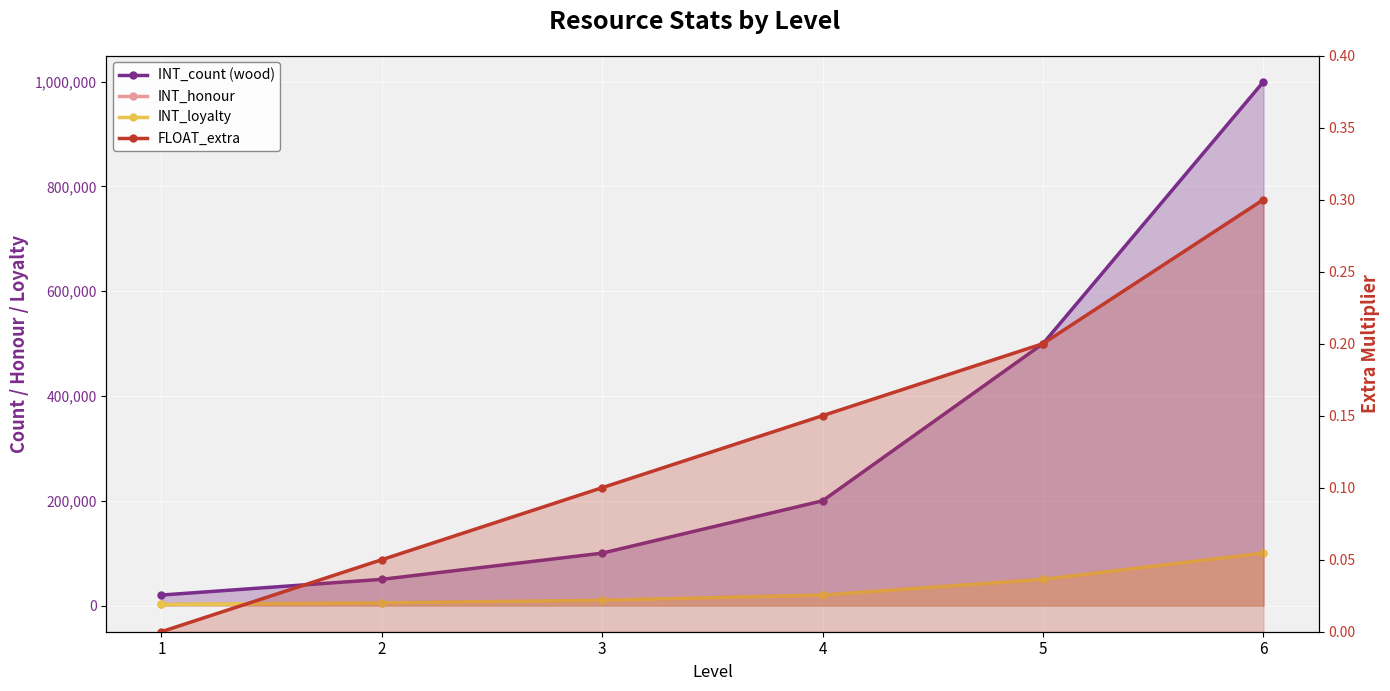

What is the difference between the maximum and minimum values in the INT_honour series?

98000.0